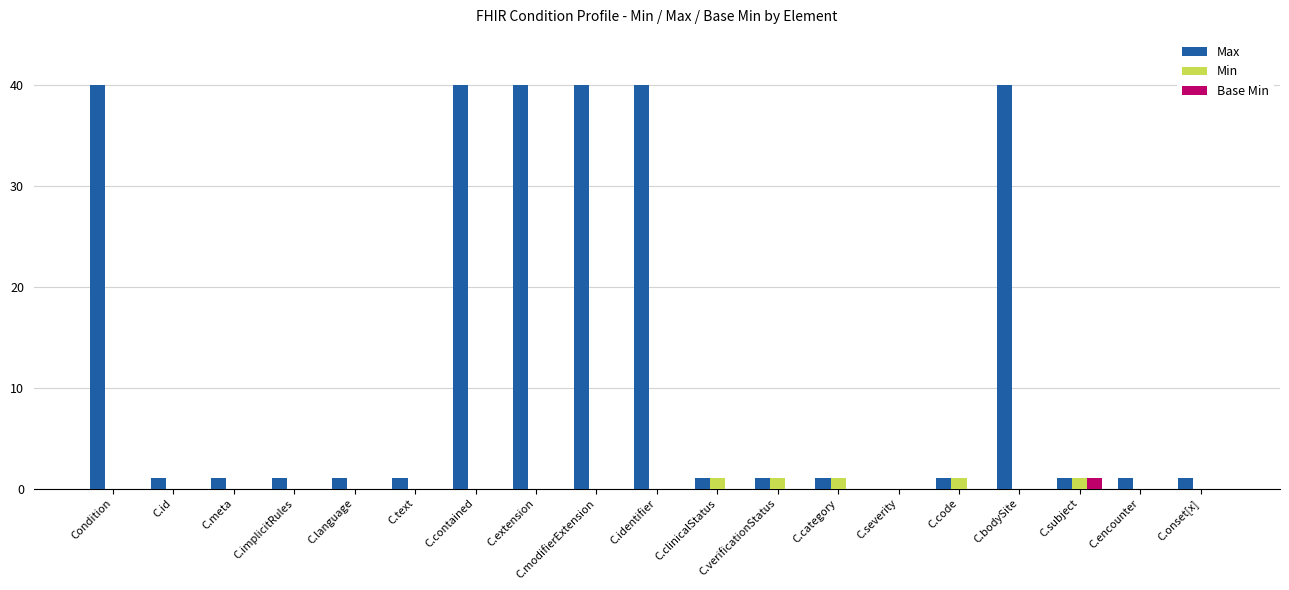

What is the sum of all Min values?

5